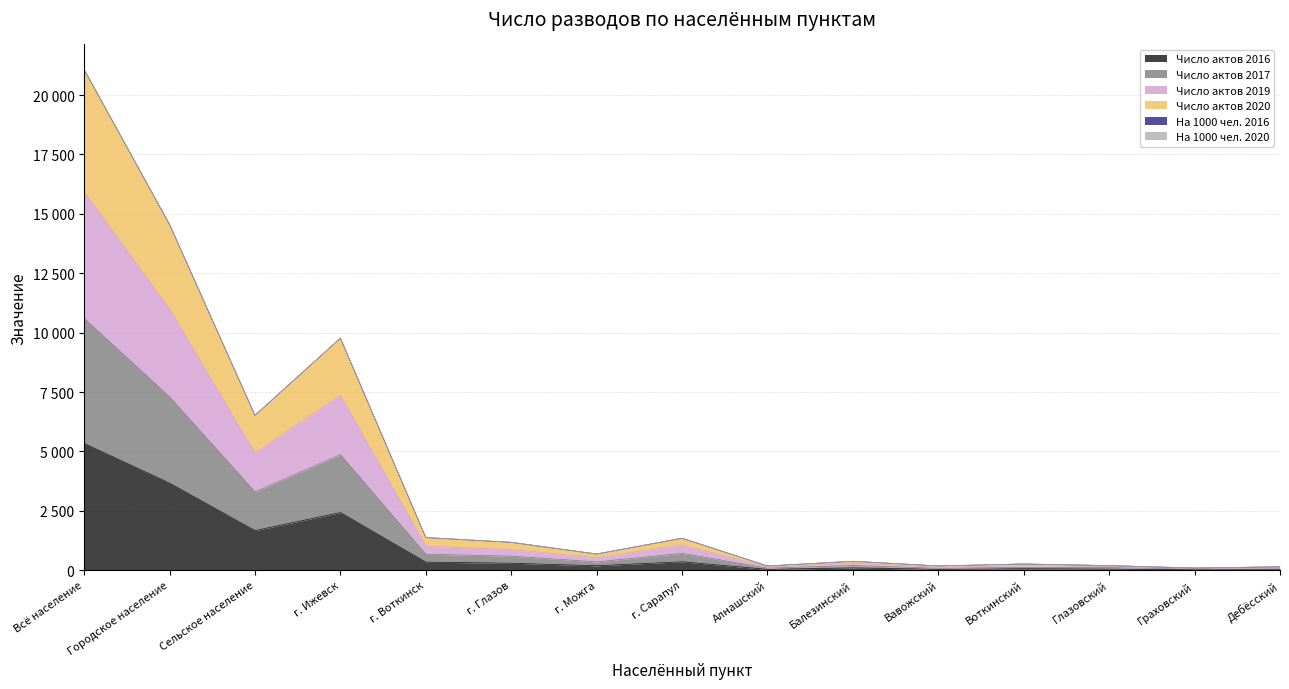

List the series in order of their peak value, highest first.

Число актов 2019, Число актов 2020, Число актов 2017, Число актов 2016